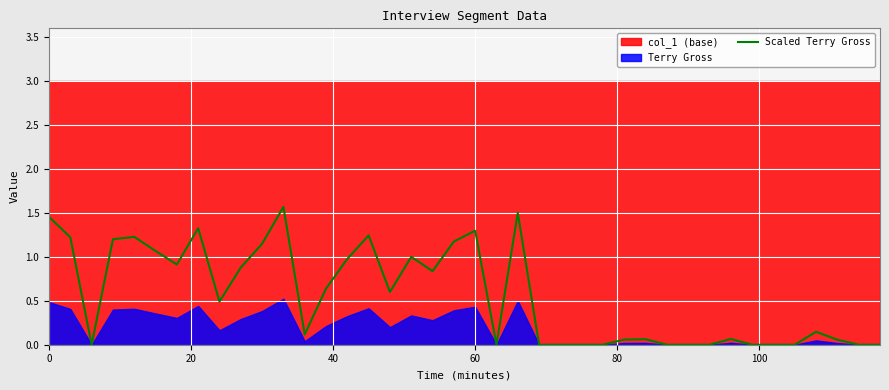

What is the highest value of the Scaled Terry Gross series?

1.6